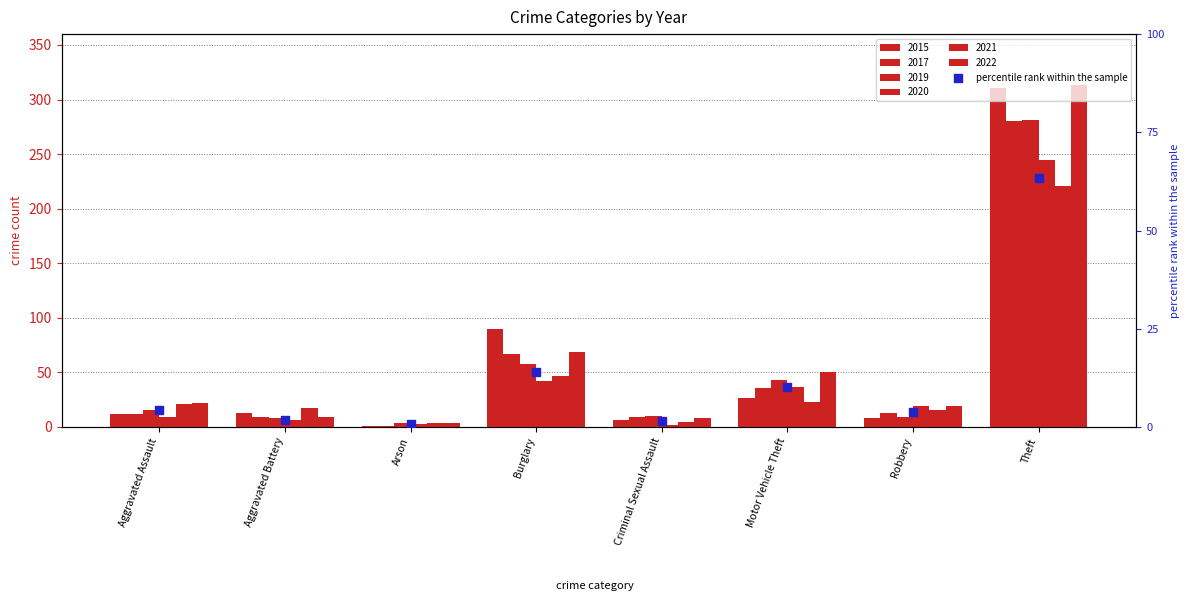

What is the change in value from Aggravated Assault to Criminal Sexual Assault?

-2.8